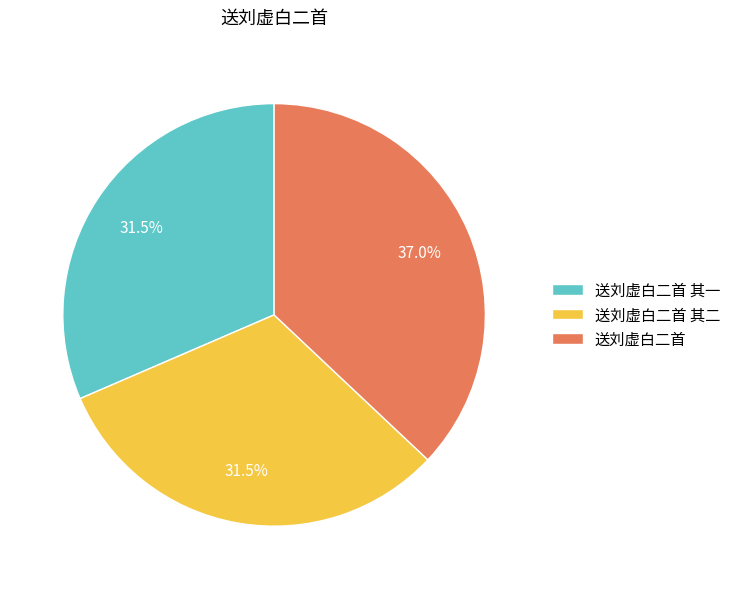

True or false: 送刘虚白二首 其二 accounts for 24% of the total.

False